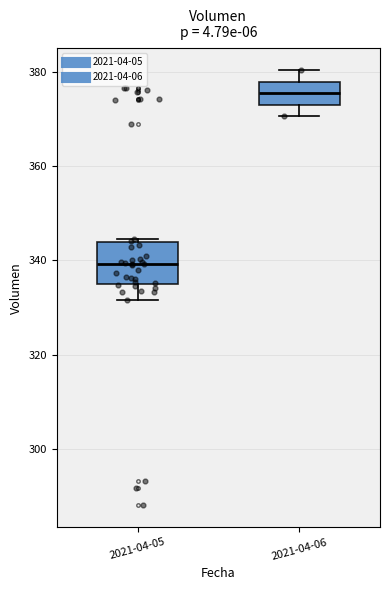

Comparing the boxes themselves (not the whiskers), which one is the tallest?

2021-04-05